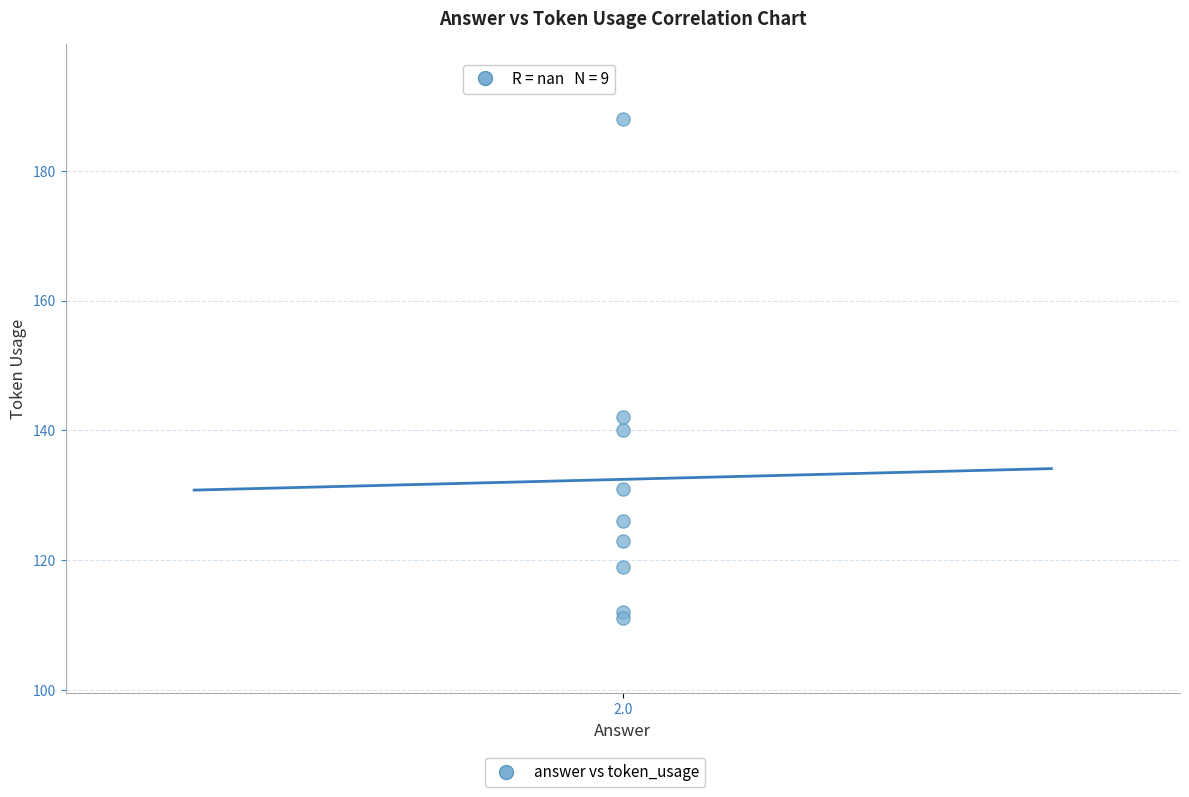

What Y value in the scatter plot is closest to 149?

142